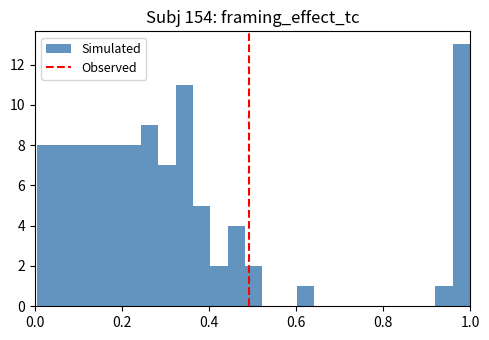

Around what value on the x-axis is the tallest bar? Give the approximate position of its centre, as read against the axis.

0.98